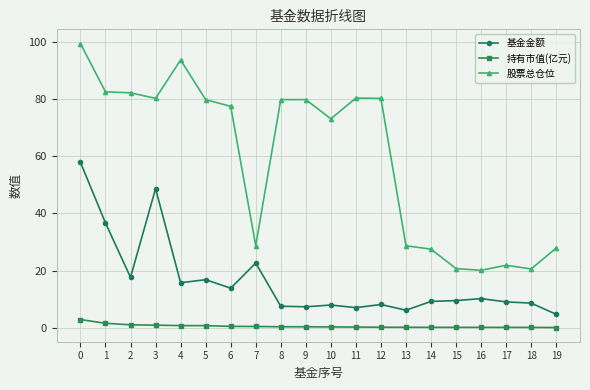

What is the highest value of the 持有市值(亿元) series?

2.8